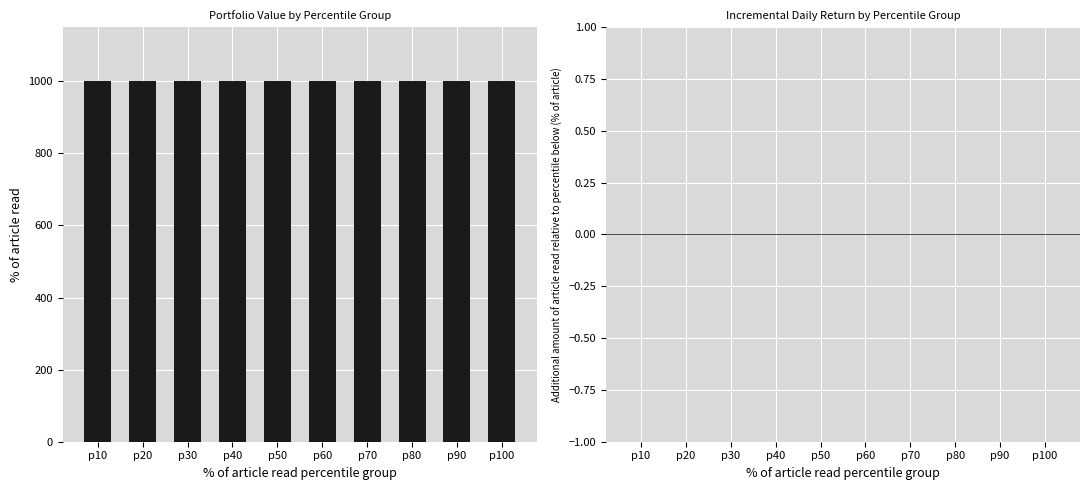

At which category is the sum across all series the highest?

p10